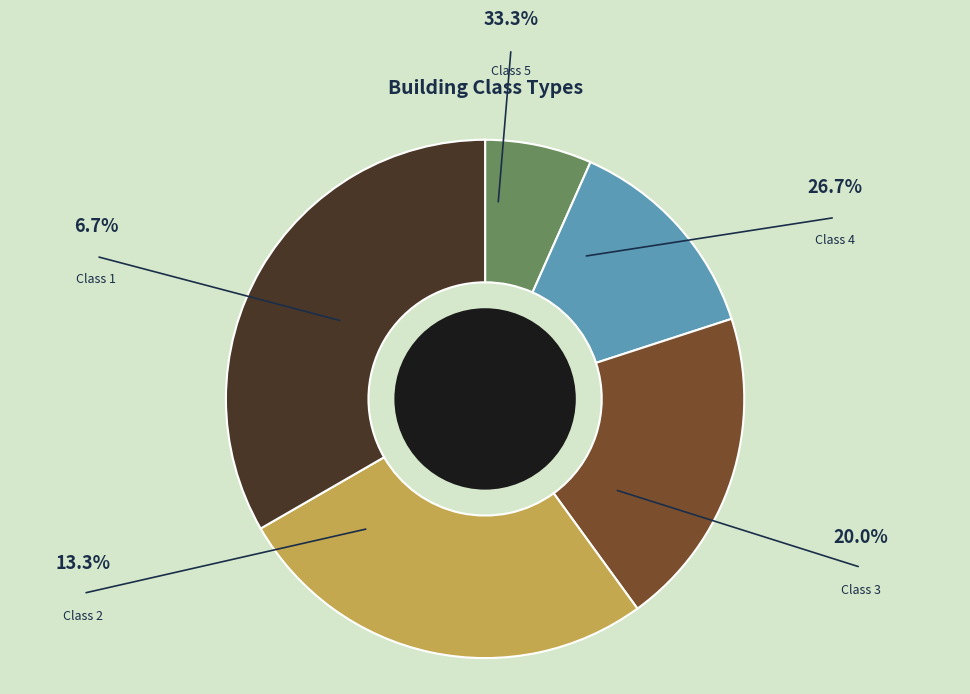

Does any single category account for the majority?

No